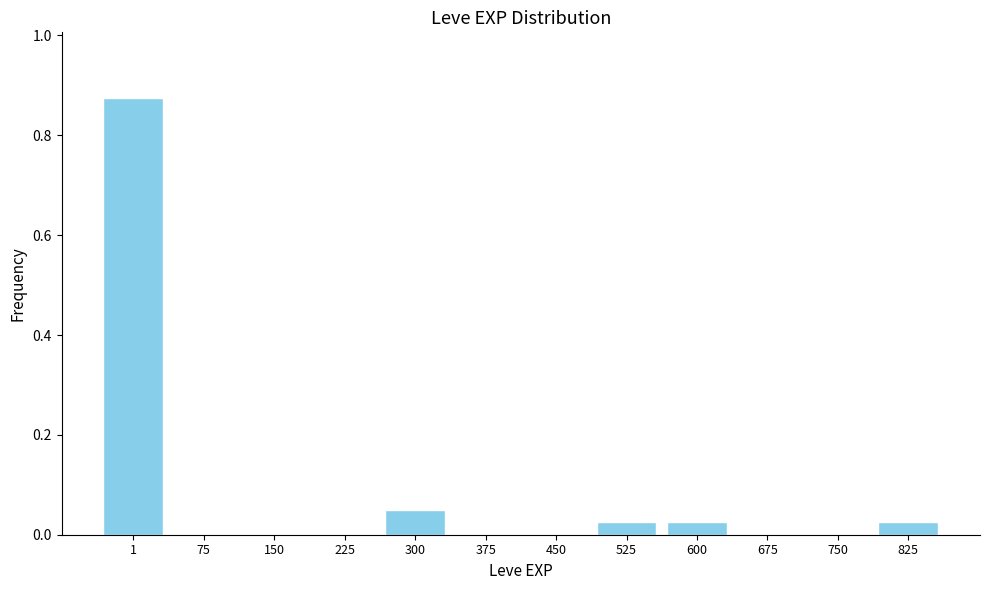

Is it true that the value at 150 is 0.0?

True